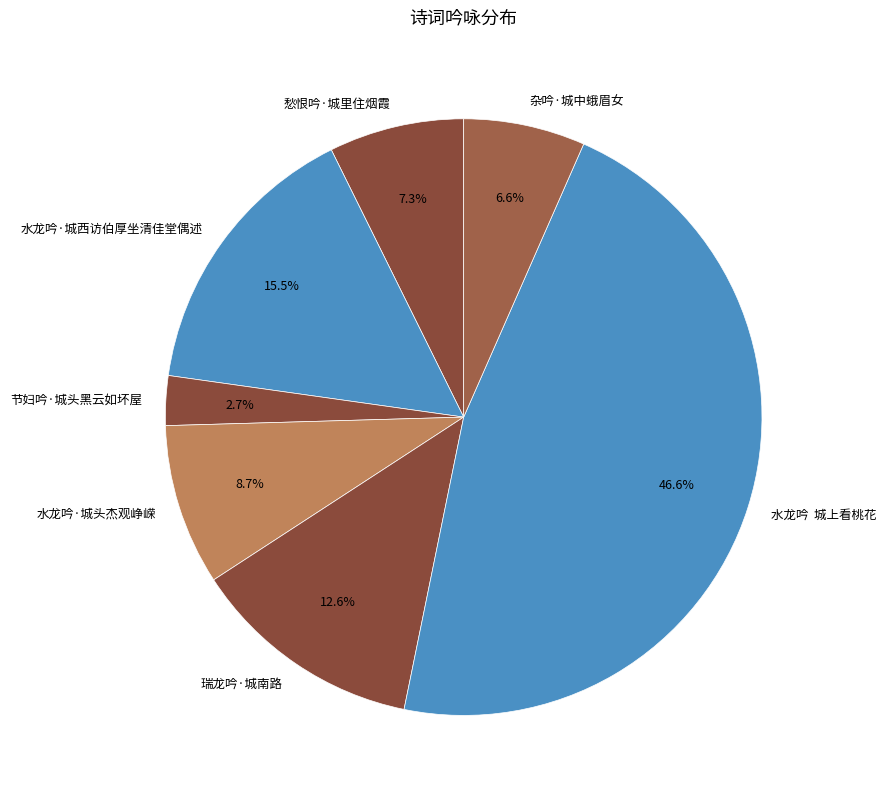

Is there a majority slice in this chart?

No